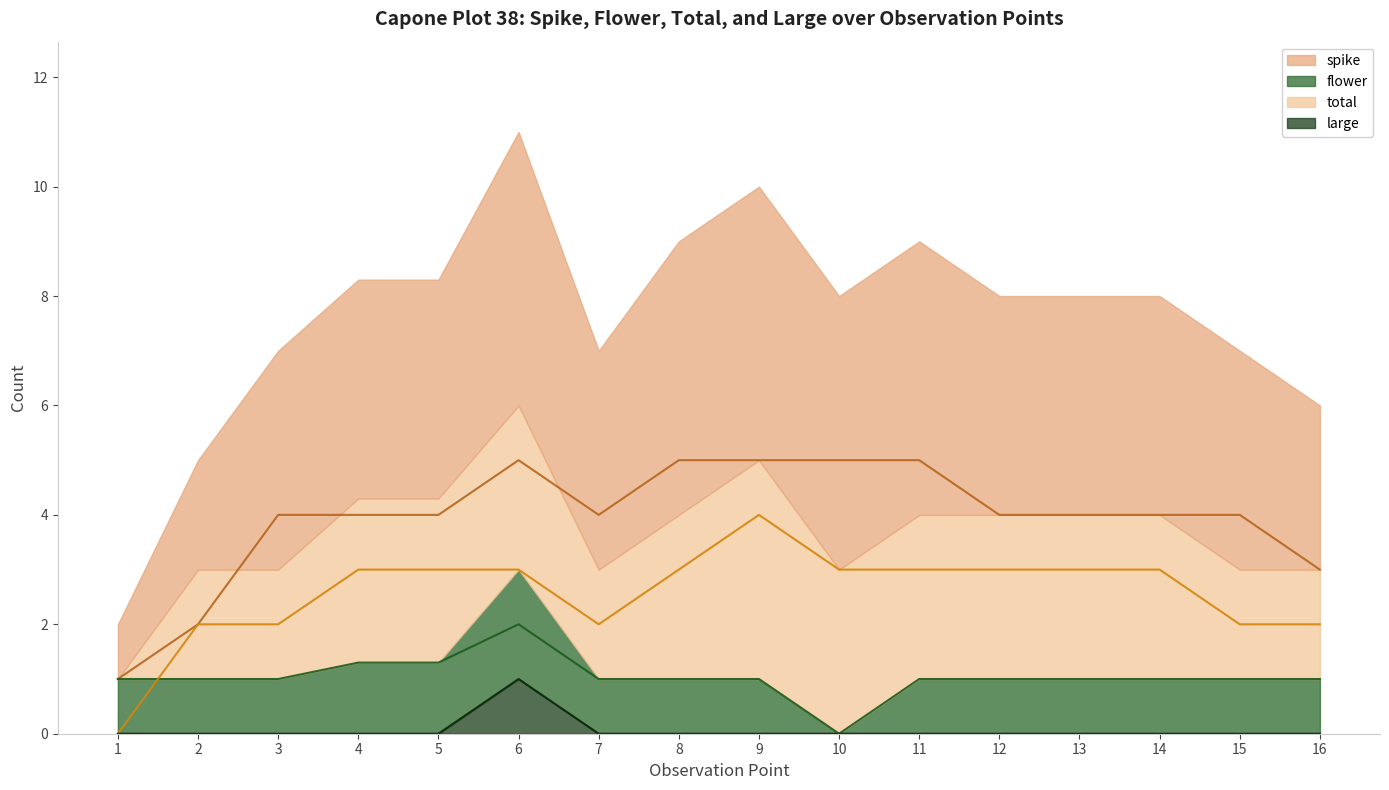

What are all the series names shown in the legend?

spike, flower, total, large